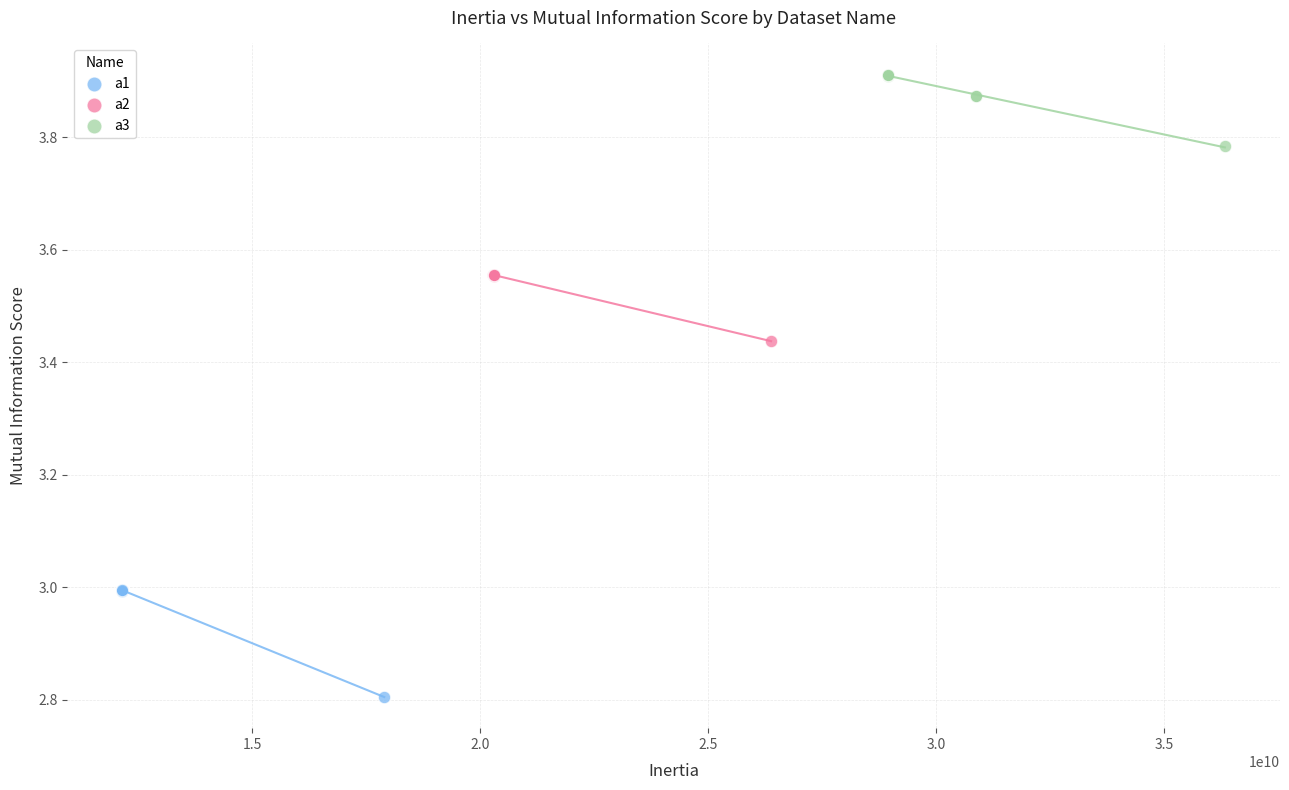

Which series reaches the minimum Y coordinate?

a1